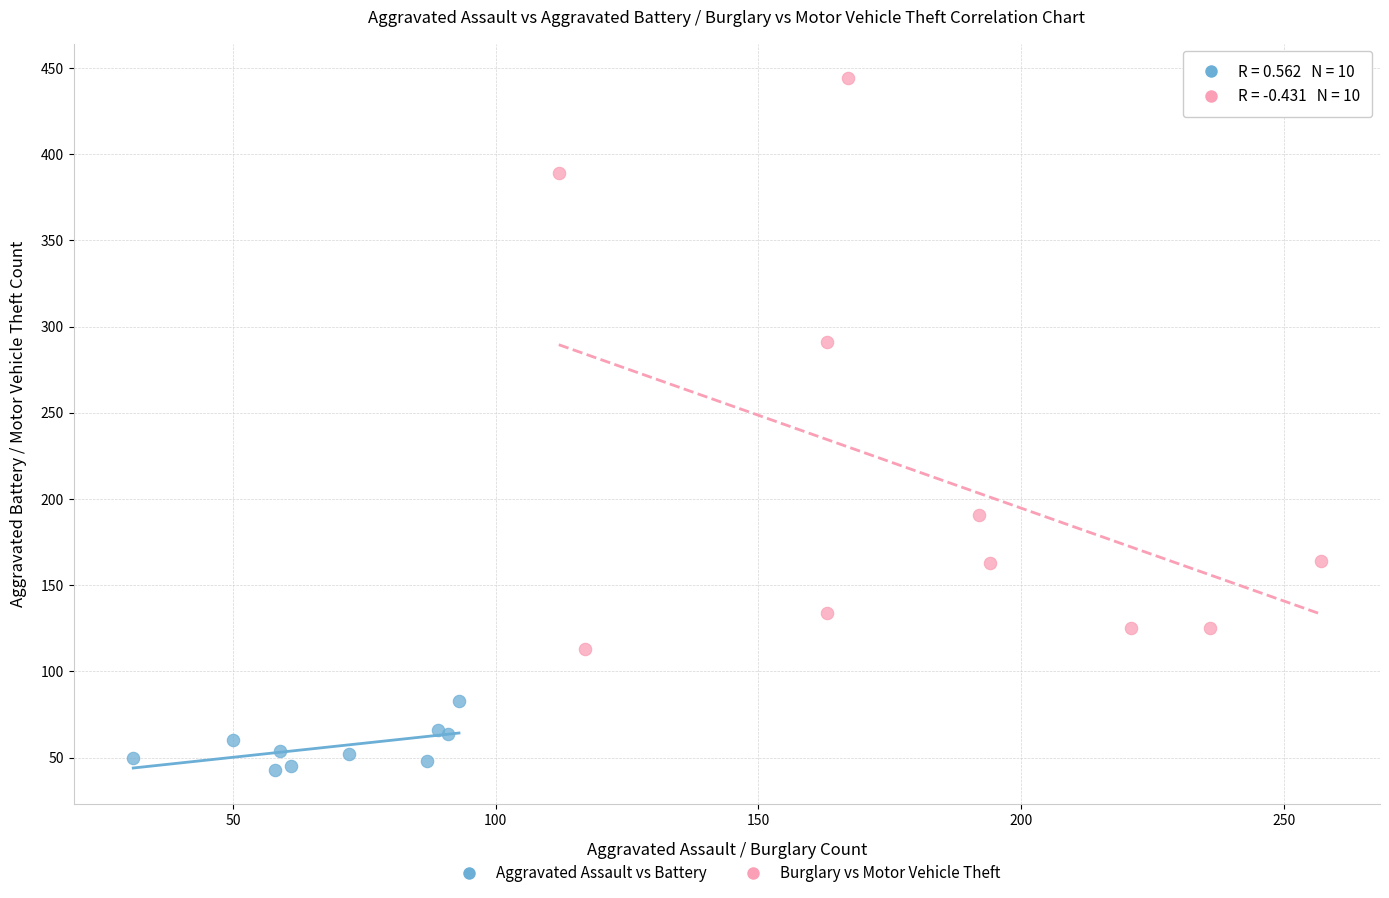

Which series has the widest spread of Y values?

Burglary vs Motor Vehicle Theft